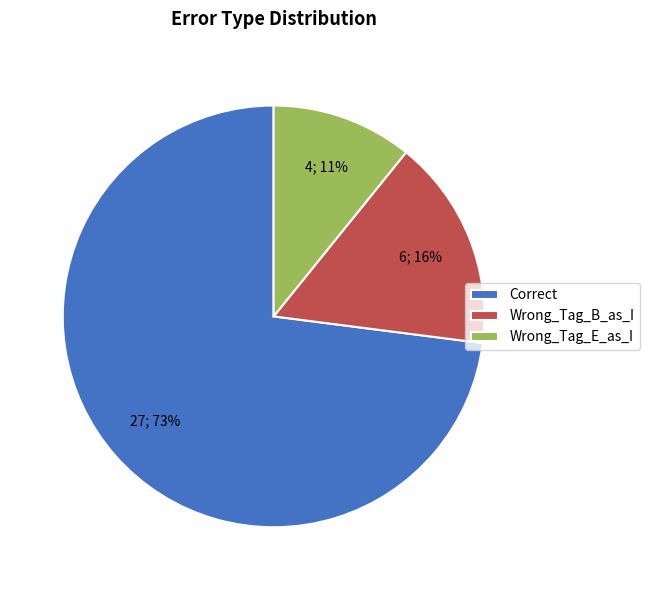

Rank the categories by value from lowest to highest.

Wrong_Tag_E_as_I, Wrong_Tag_B_as_I, Correct